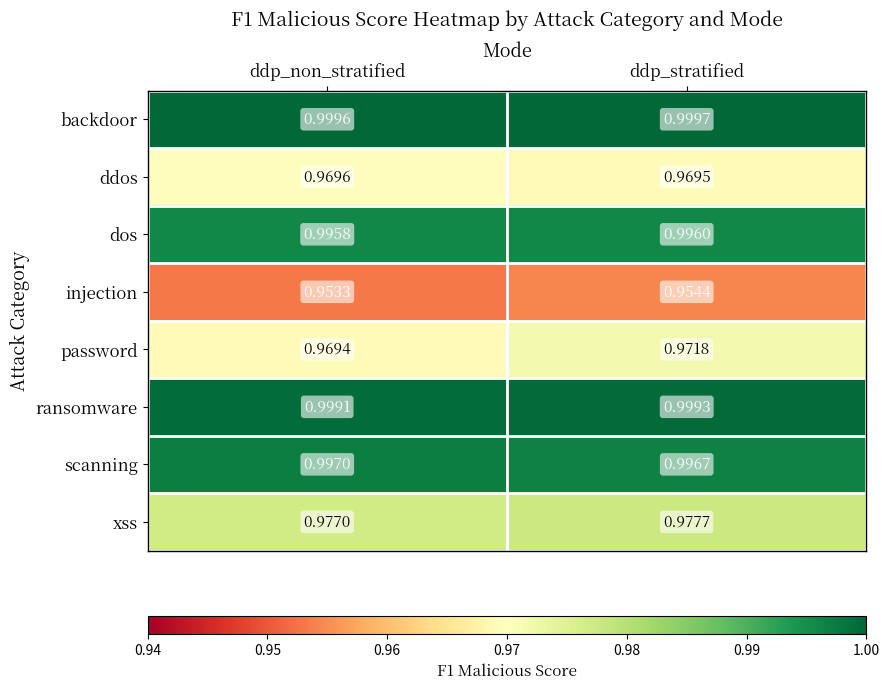

At which label is injection closest to 0?

ddp_non_stratified